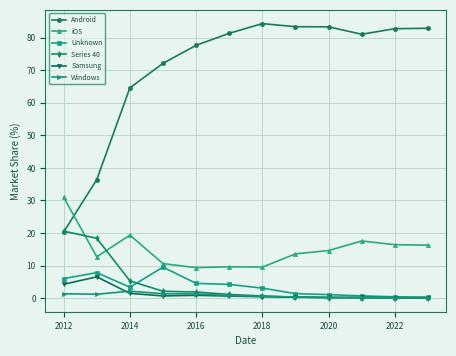

At how many categories does at least one series exceed 50?

10